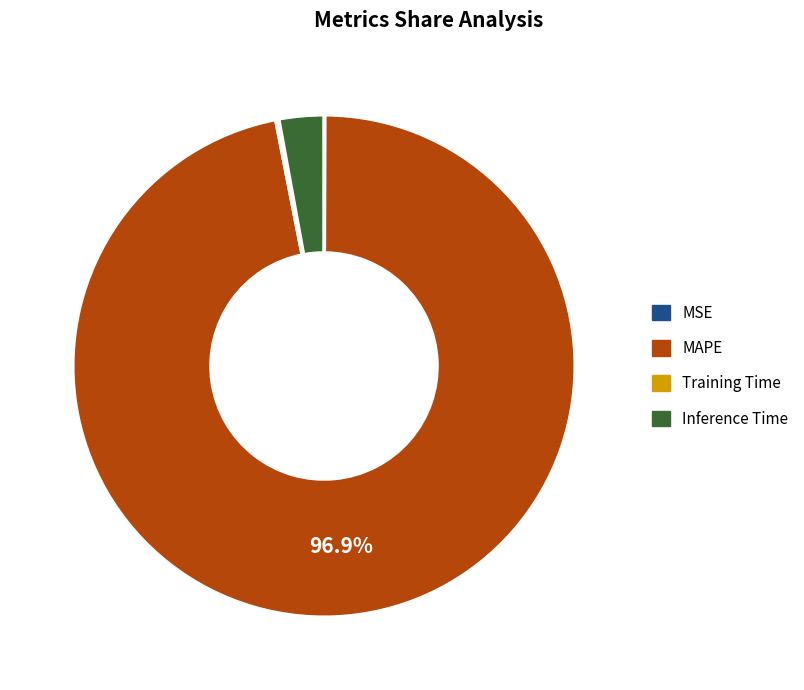

Which category has the biggest portion of the pie?

MAPE